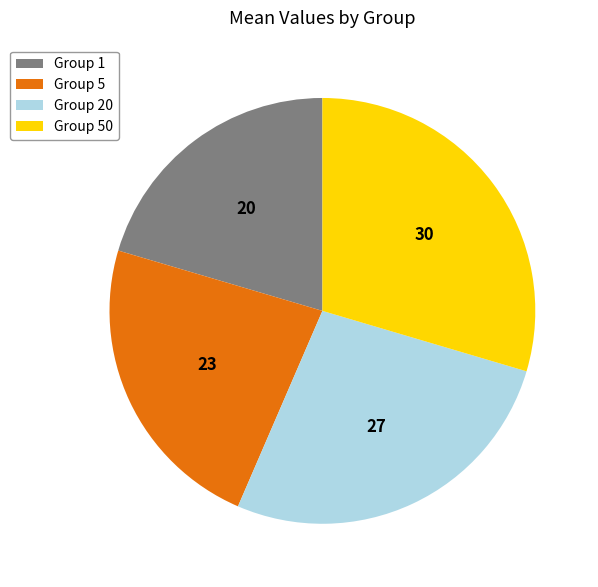

Which category has the smallest portion of the pie?

Group 1